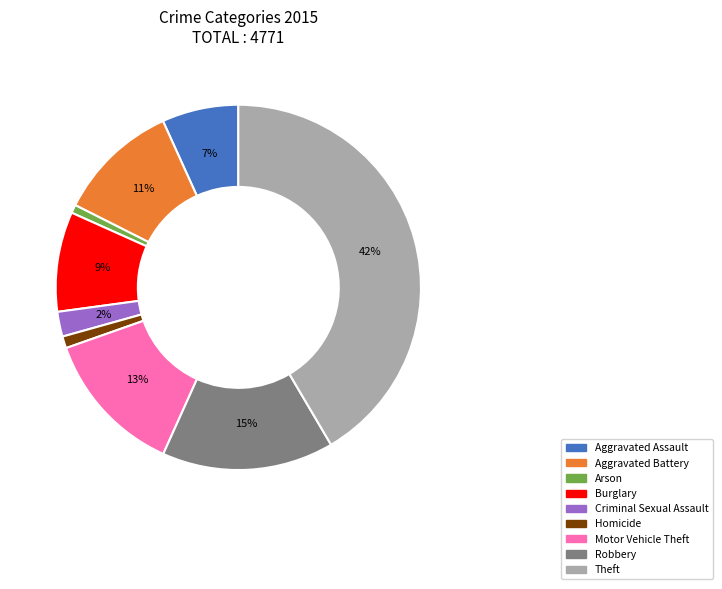

To the nearest percent, what is the difference between the Aggravated Assault and Motor Vehicle Theft slice percentages?

6%